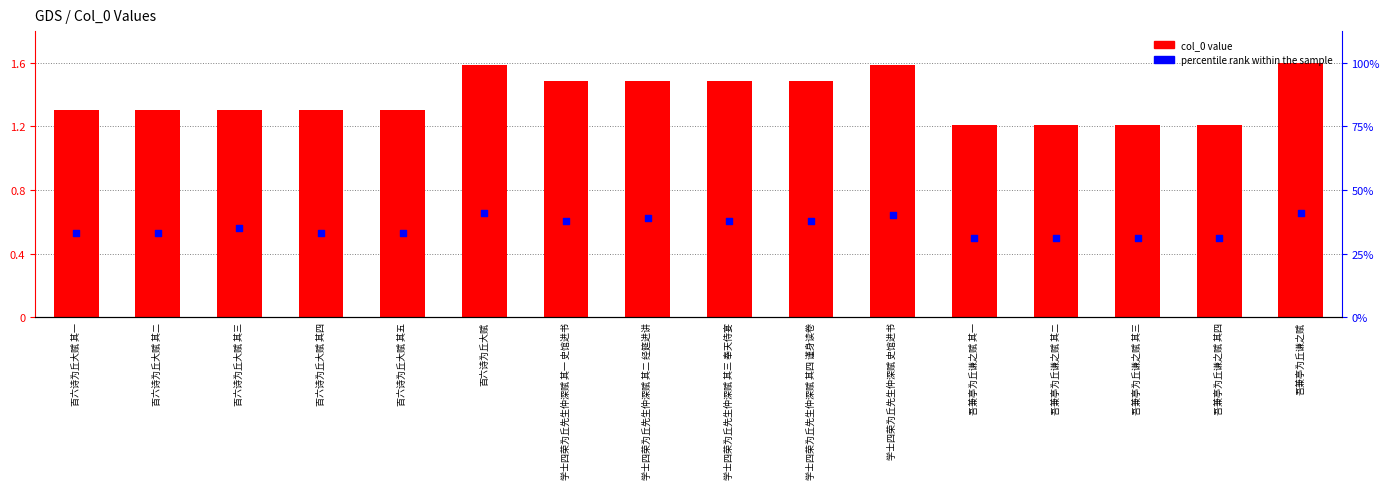

What is the total value across all series at 吾兼亭为丘谦之赋 其四?

1.7